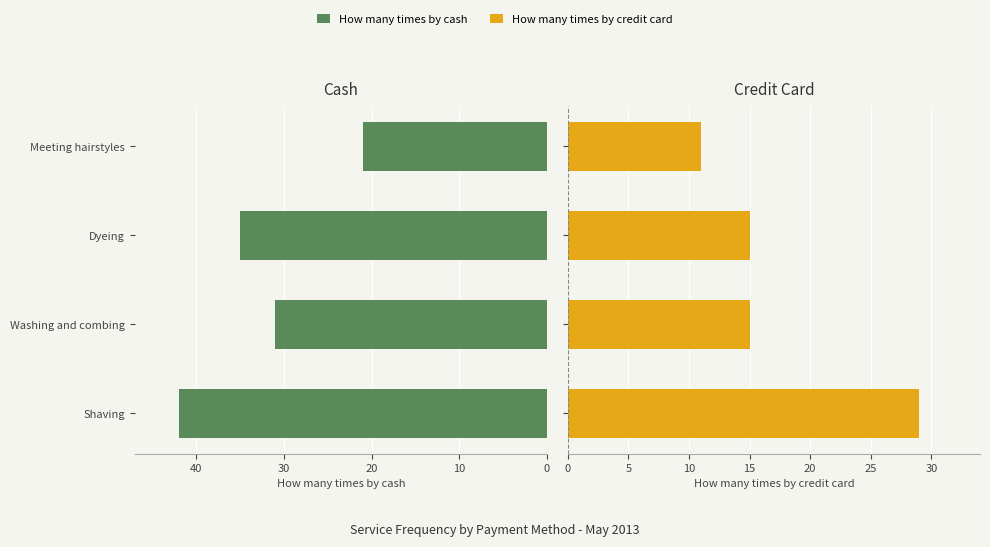

What are all the series names shown in the legend?

How many times by cash, How many times by credit card